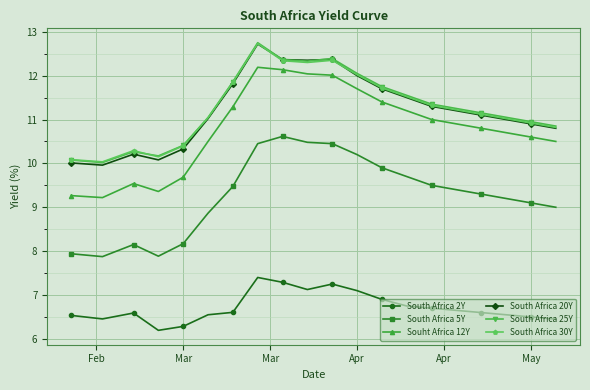

What are all the series names shown in the legend?

South Africa 2Y, South Africa 5Y, Souht Africa 12Y, South Africa 20Y, South Africa 25Y, South Africa 30Y